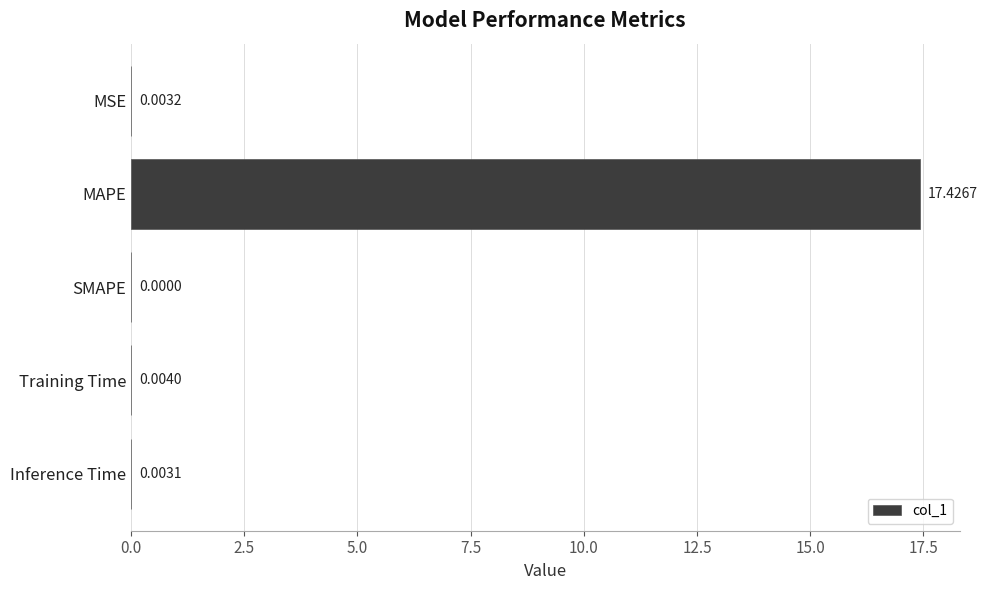

What is the sum of all values?

17.4